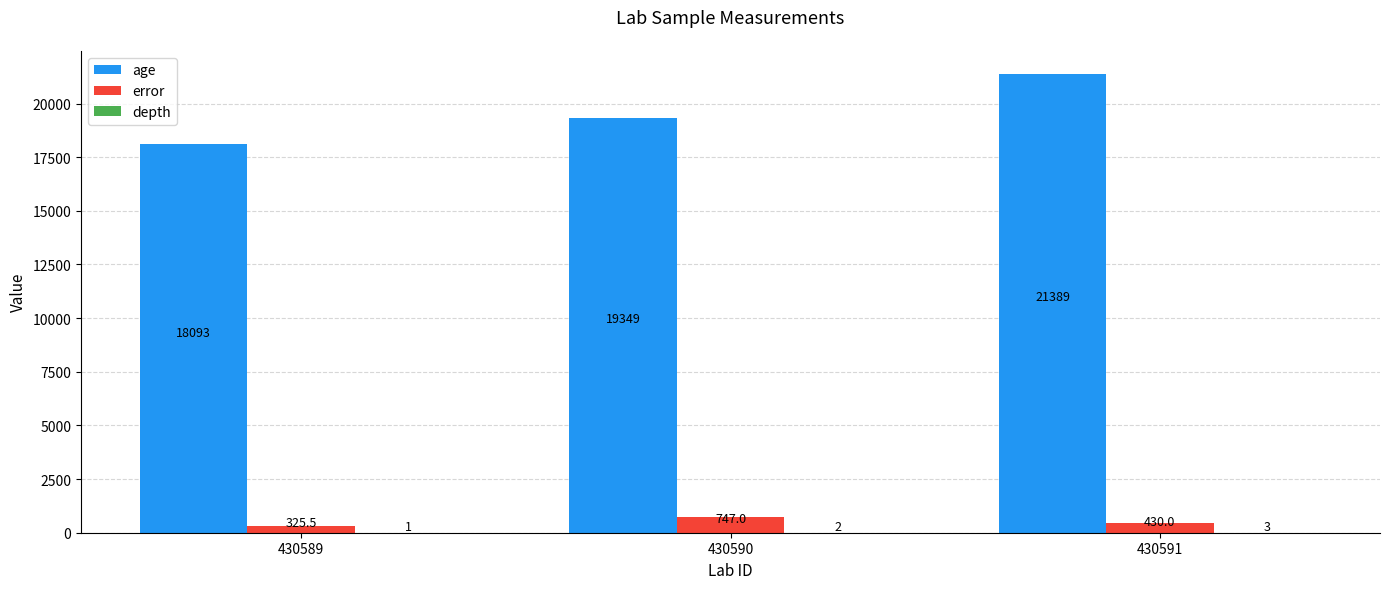

Which series has the largest total across all categories?

age